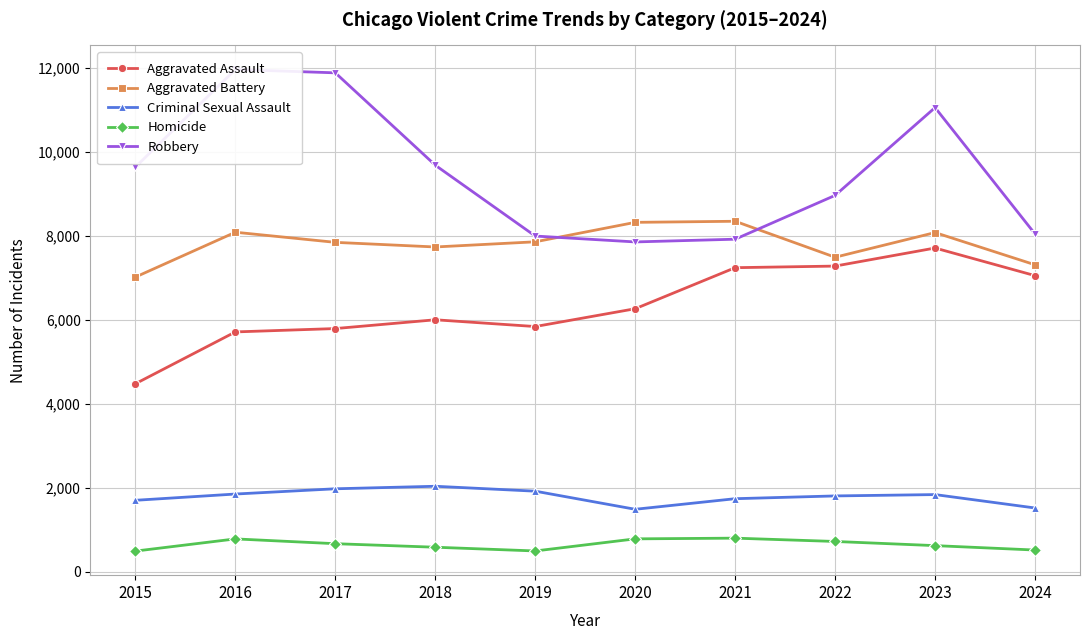

Between 2016 and 2021, which series saw the biggest shift?

Robbery